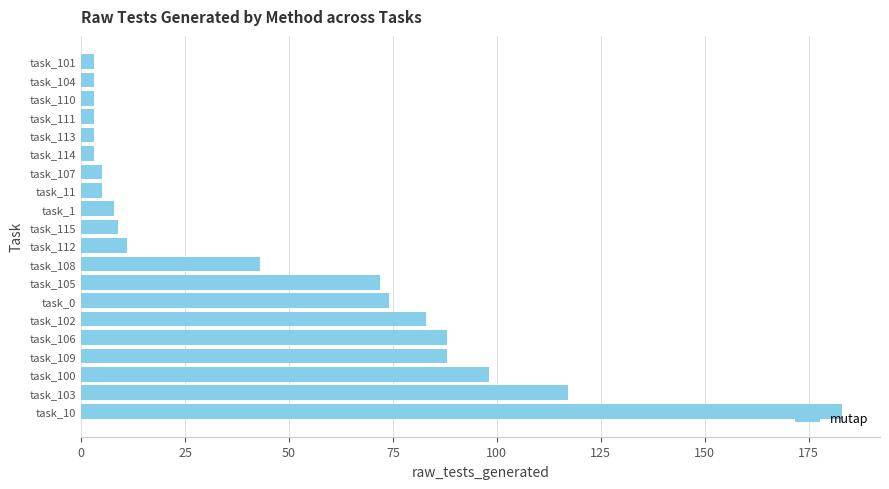

What is the average value?

45